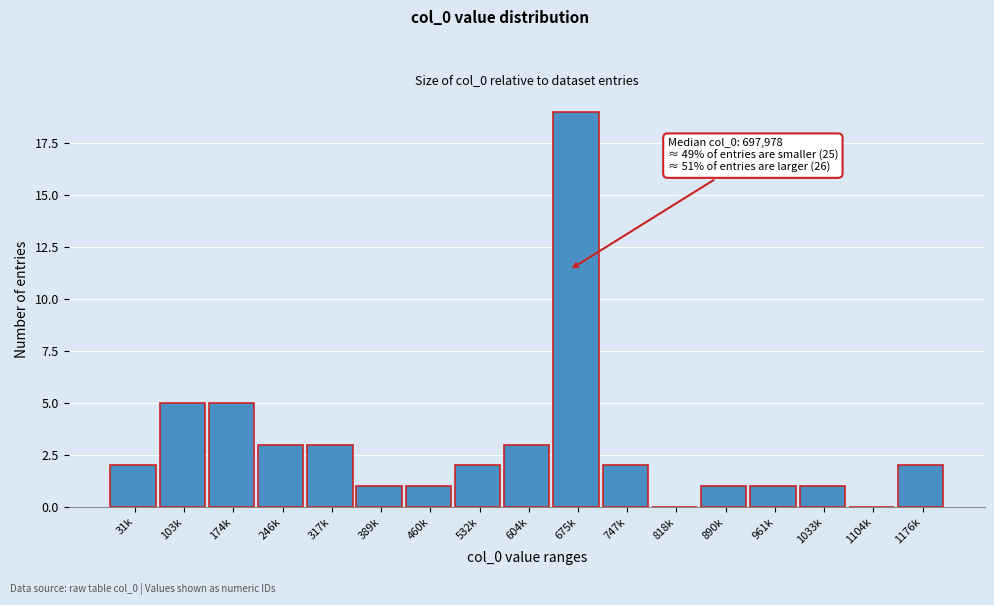

Reading left to right, what are all the values shown in this chart?

31k=2	103k=5	174k=5	246k=3	317k=3	389k=1	460k=1	532k=2	604k=3	675k=19	747k=2	818k=0	890k=1	961k=1	1033k=1	1104k=0	1176k=2